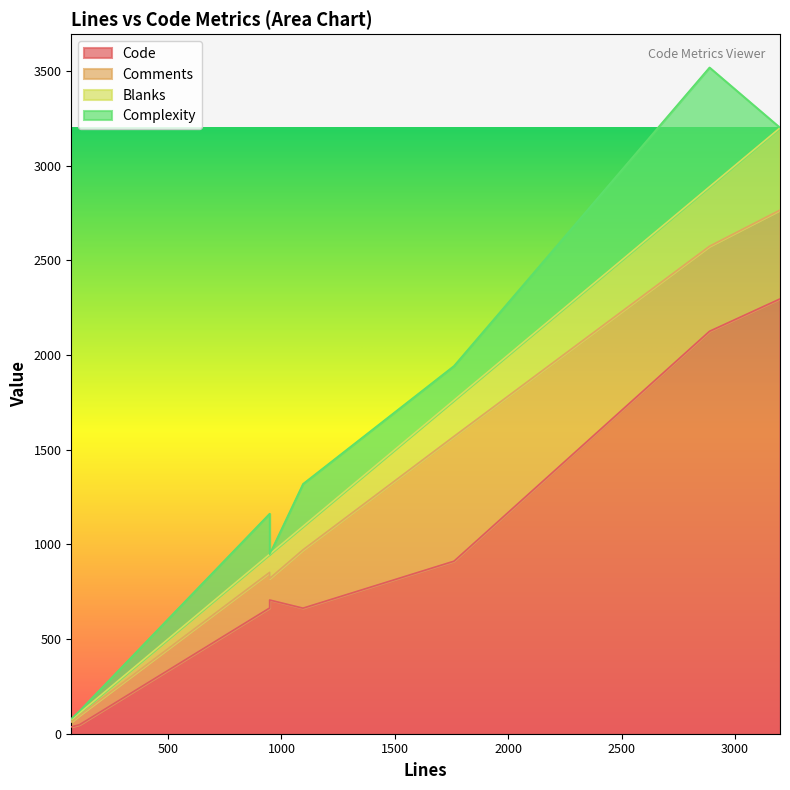

What is the value of the Comments point at the 7th from the left?

449